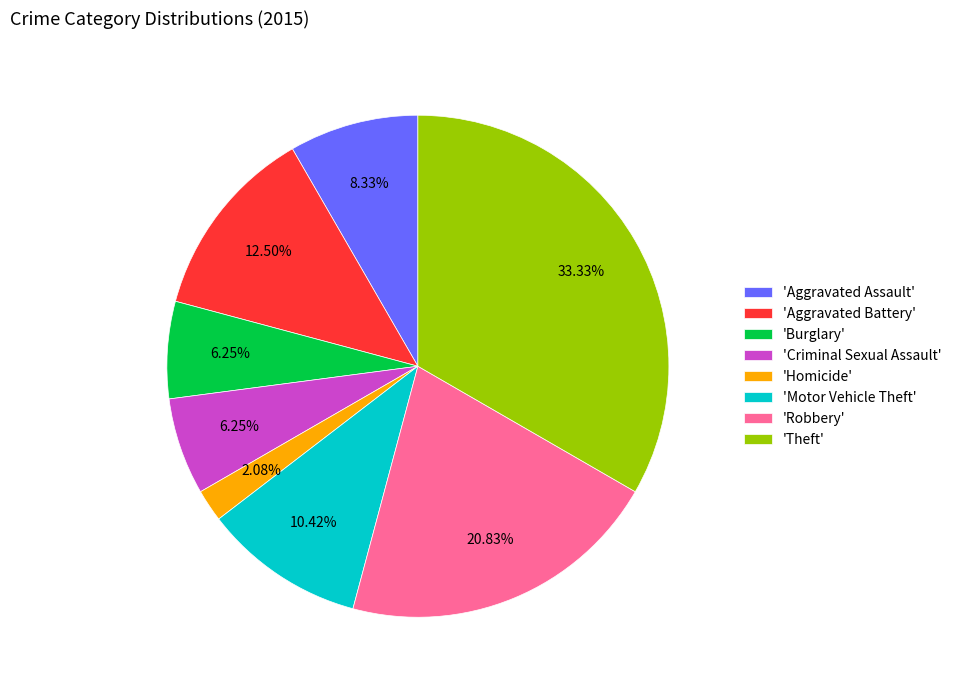

What is the largest slice in the pie chart?

'Theft'